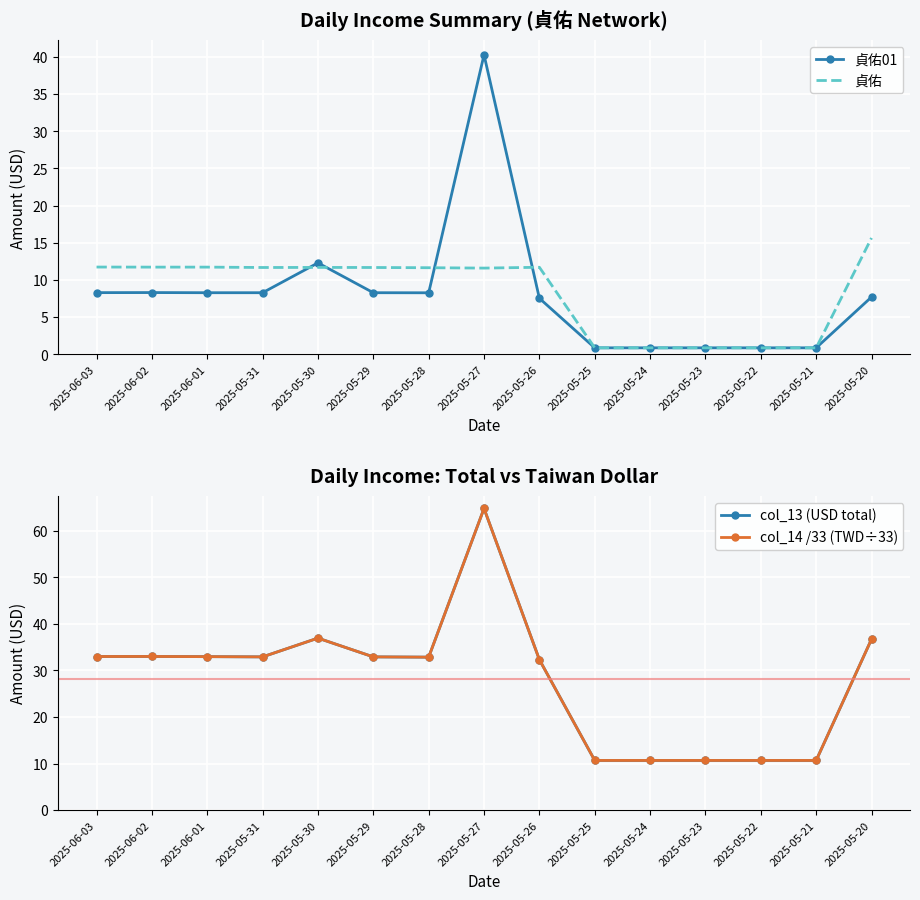

What is the difference between the maximum and minimum values in the col_13 (USD total) series?

54.1